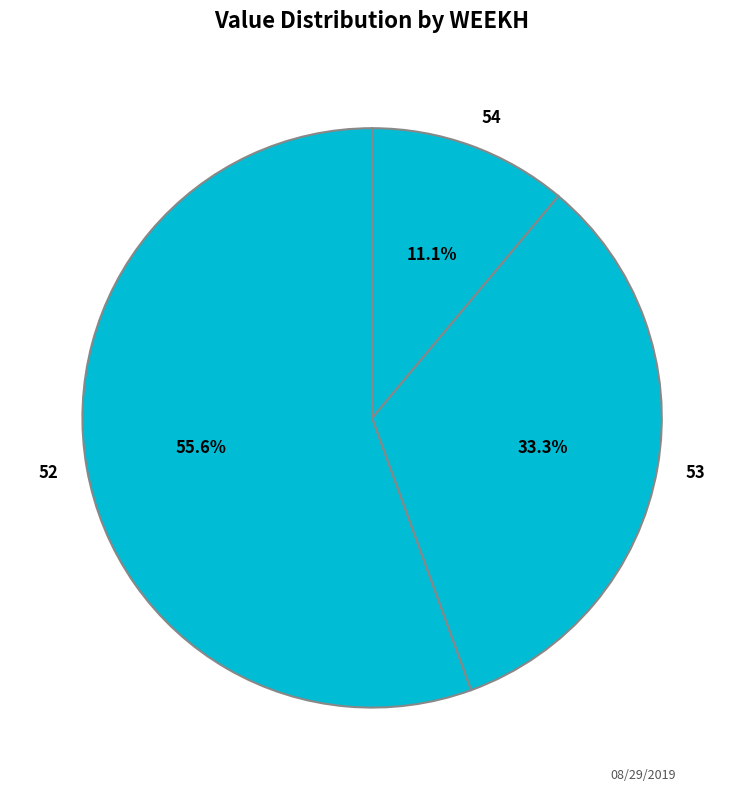

What is the ratio of the value at 53 to the value at 52?

0.6